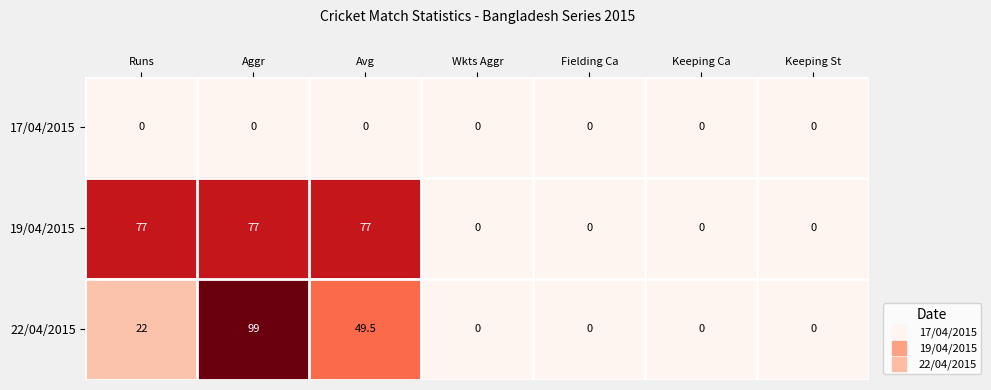

Reading left to right, what are all the values shown in this chart?

17/04/2015: 0.0	0.0	0.0	0.0	0.0	0.0	0.0
19/04/2015: 77.0	77.0	77.0	0.0	0.0	0.0	0.0
22/04/2015: 22.0	99.0	49.5	0.0	0.0	0.0	0.0